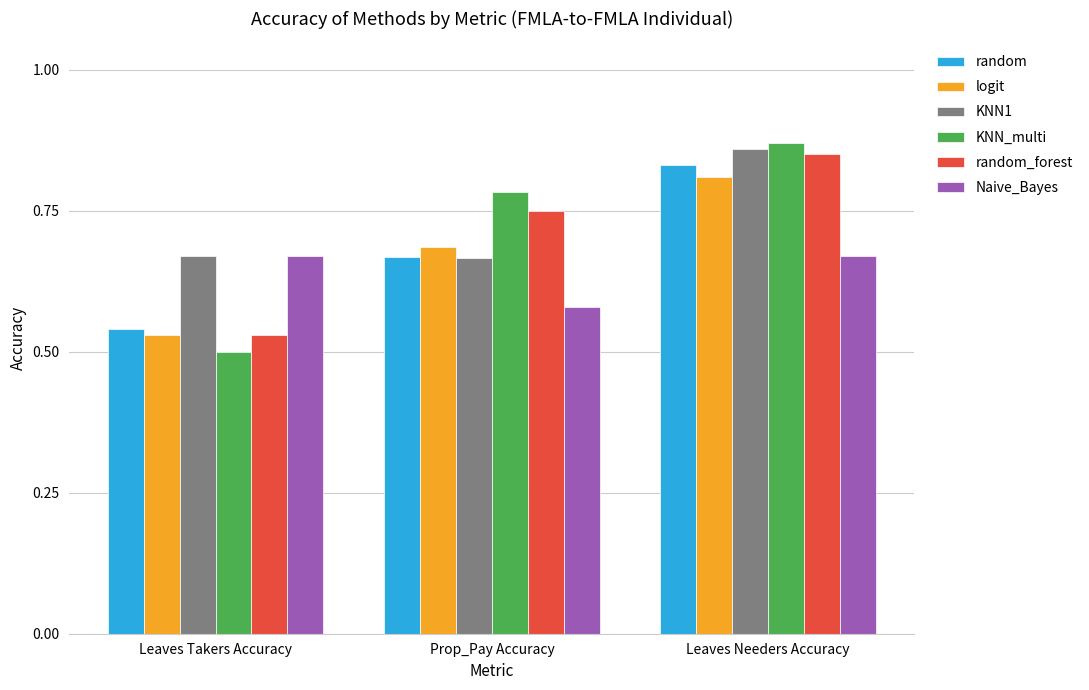

What is the difference between the maximum and minimum values in the logit series?

0.3